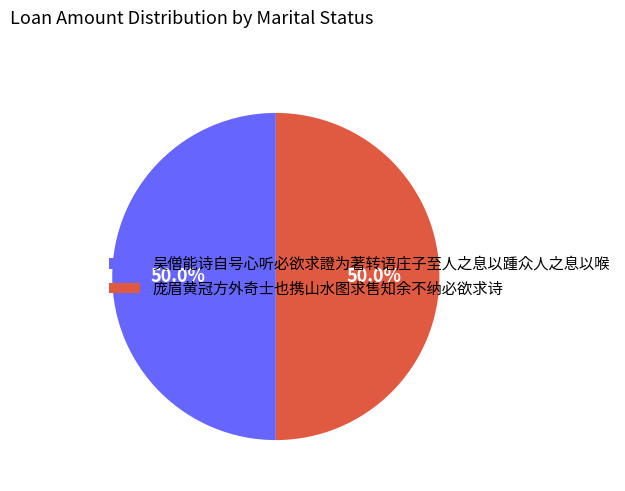

To the nearest percent, what portion does 庞眉黄冠方外奇士也携山水图求售知余不纳必欲求诗 represent?

50%